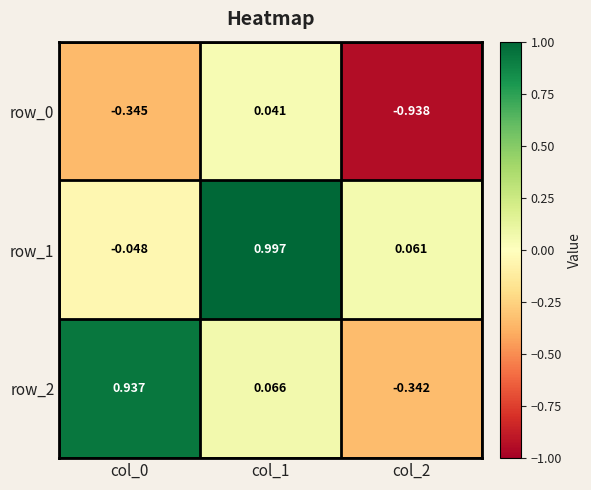

Which series has the widest spread of values?

row_2